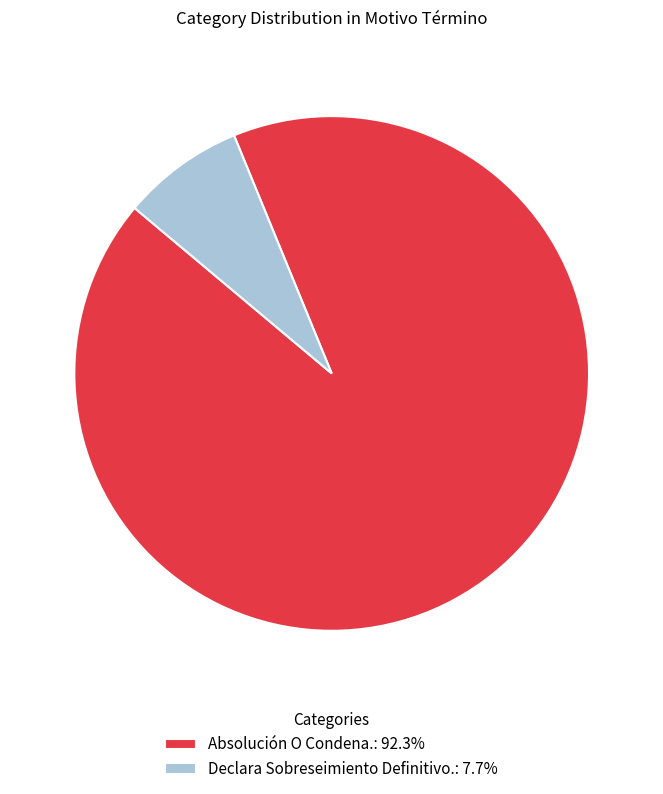

Is the sum of Absolución O Condena.: 92.3% and Declara Sobreseimiento Definitivo.: 7.7% greater than half?

Yes